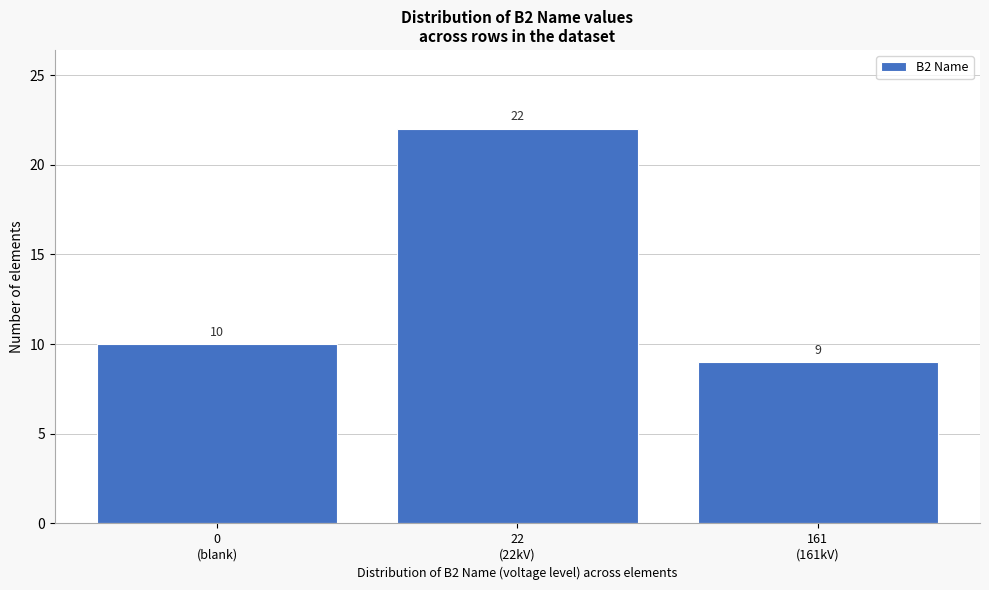

Reading left to right, list all the values displayed in this chart.

10	22	9